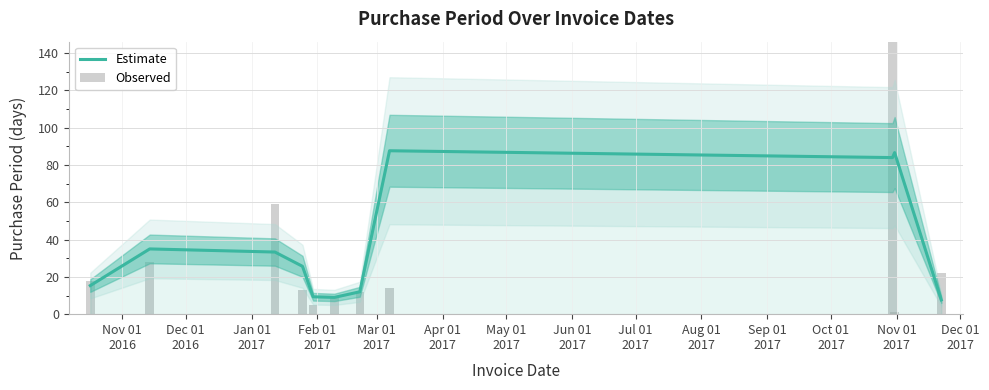

What is the total value across all series at Nov 01
2016?

33.3